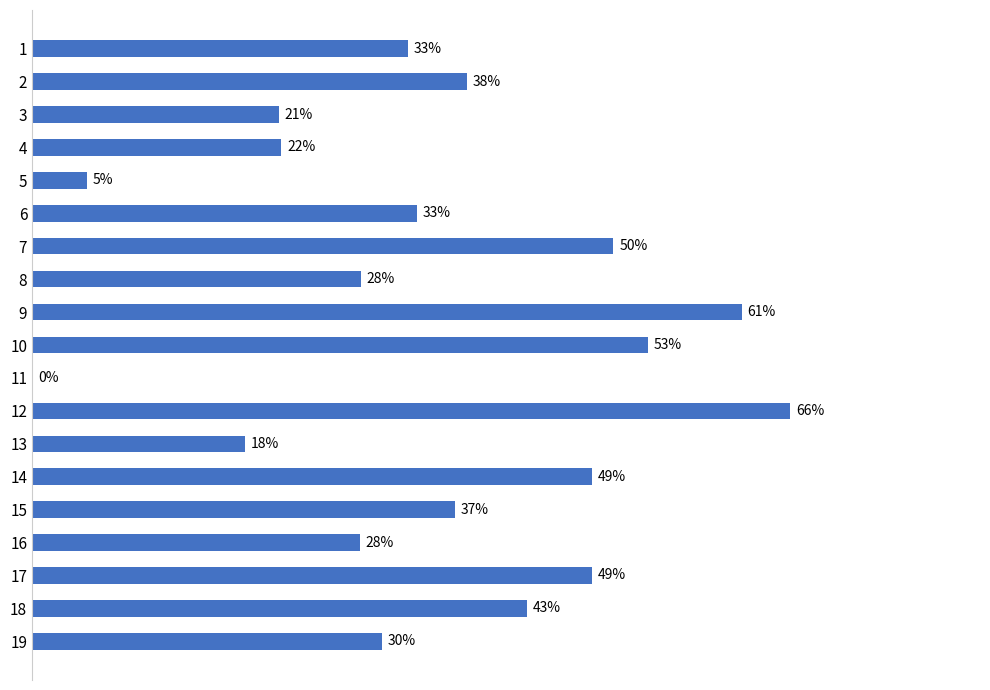

Are the bars horizontal?

Yes